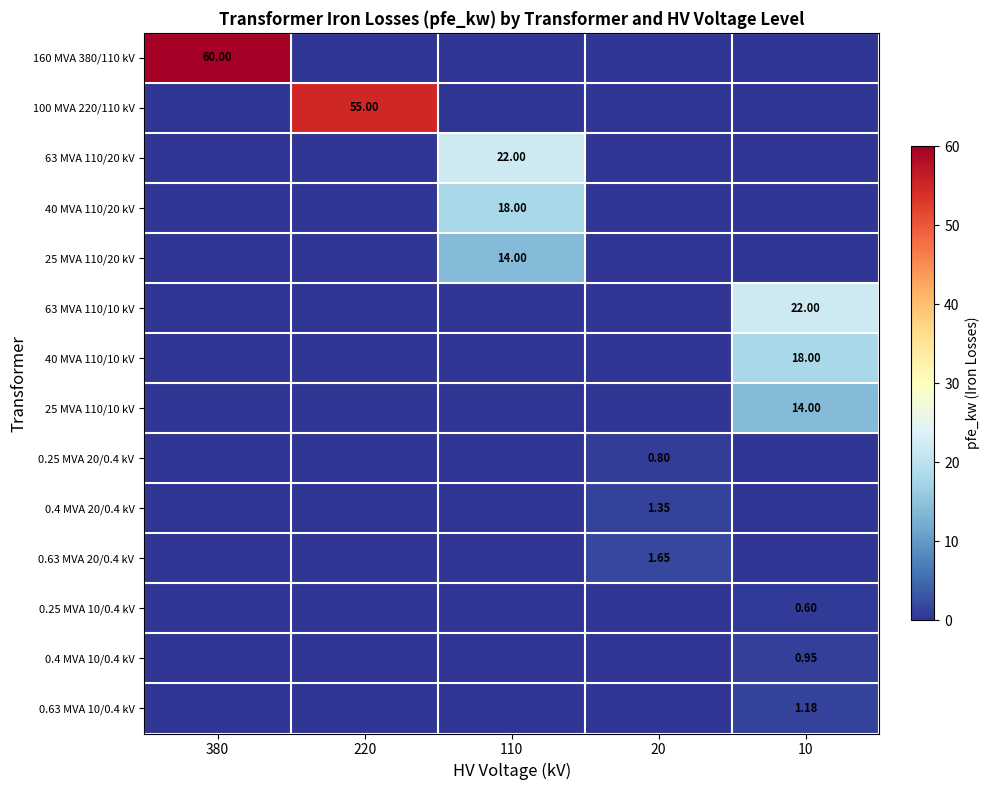

Between 220 and 110, which series saw the biggest shift?

100 MVA 220/110 kV